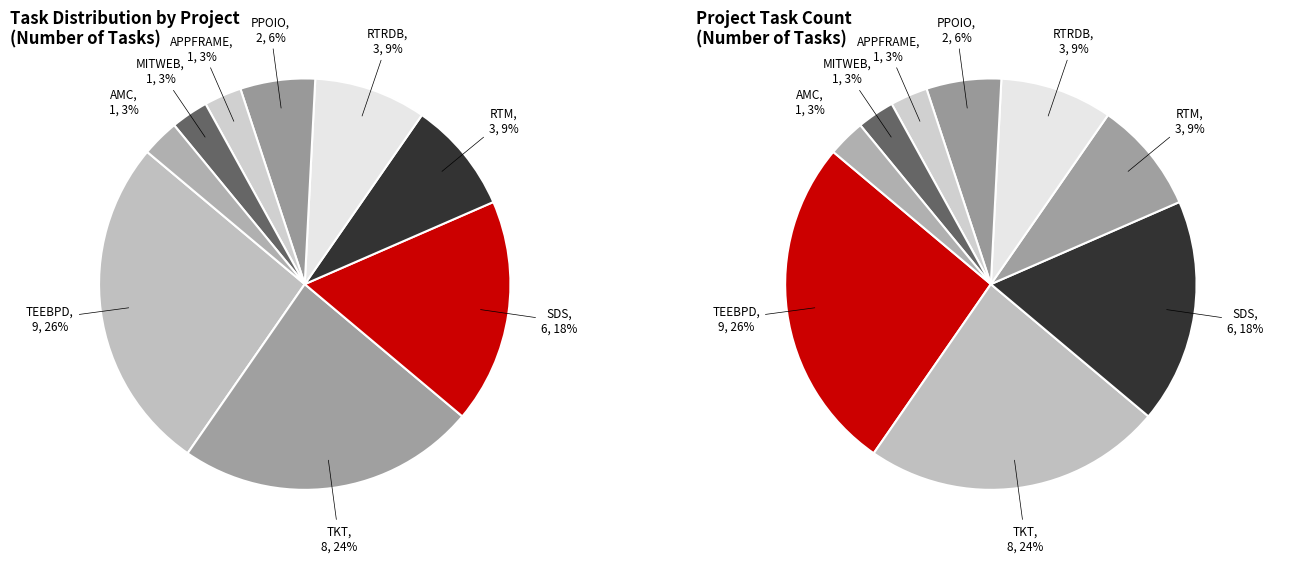

The RTRDB slice represents 9% of the pie. True or false?

True